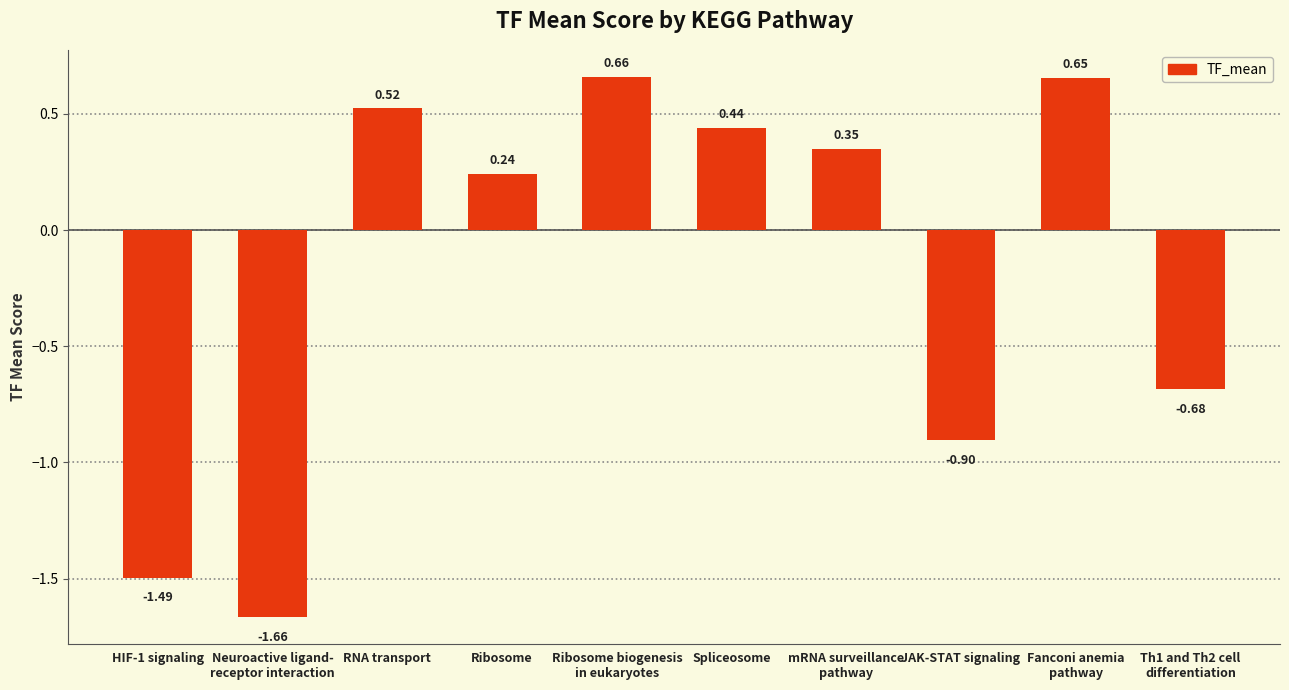

Which has a higher value, Spliceosome or RNA transport?

RNA transport